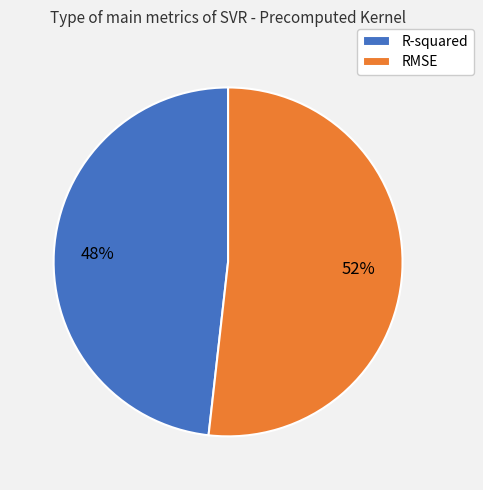

To the nearest percent, what is the combined percentage of RMSE and R-squared?

100%